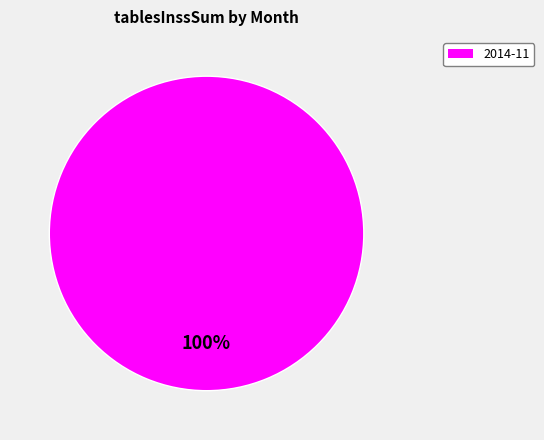

Is there a majority slice in this chart?

Yes